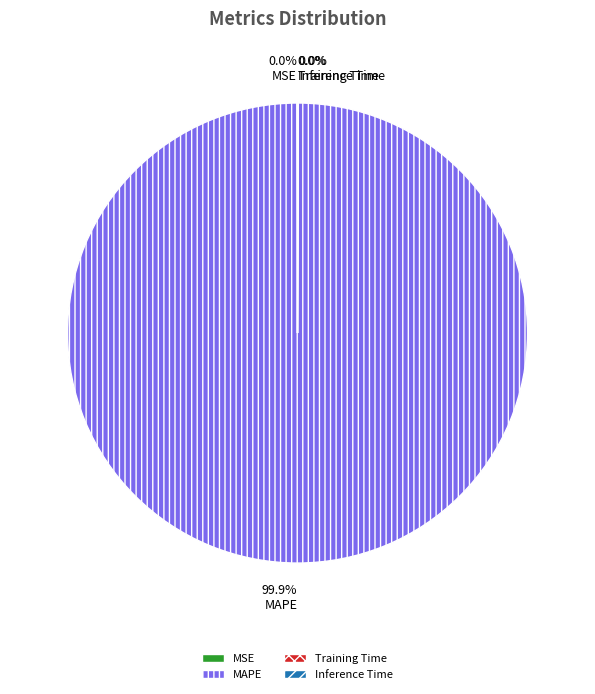

Is there a majority slice in this chart?

Yes